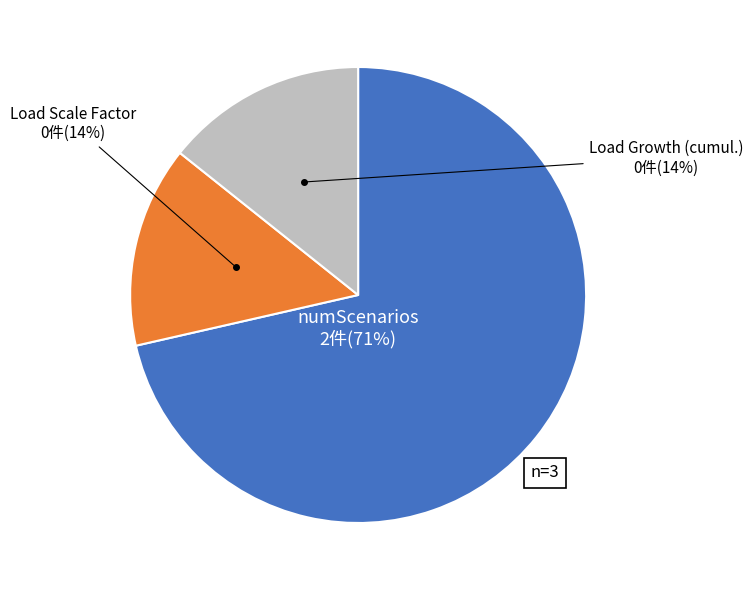

Is it true that numScenarios is 83% of the pie?

False